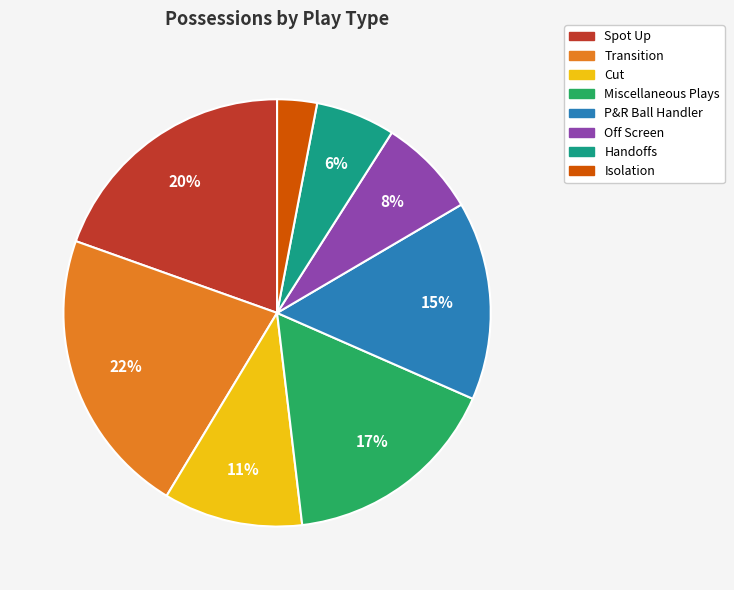

Which has a higher value, P&R Ball Handler or Transition?

Transition